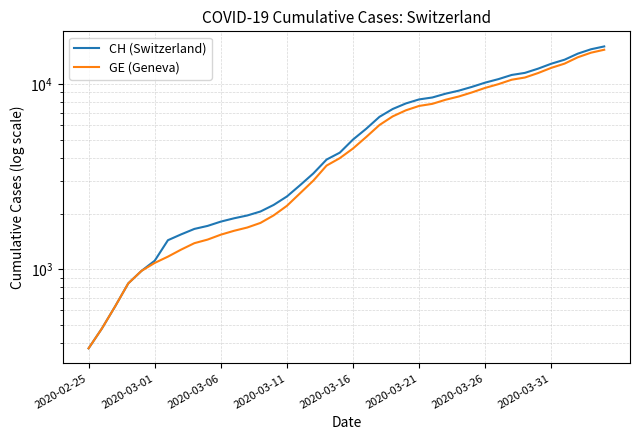

What is the difference between the maximum and minimum values in the CH (Switzerland) series?

15551